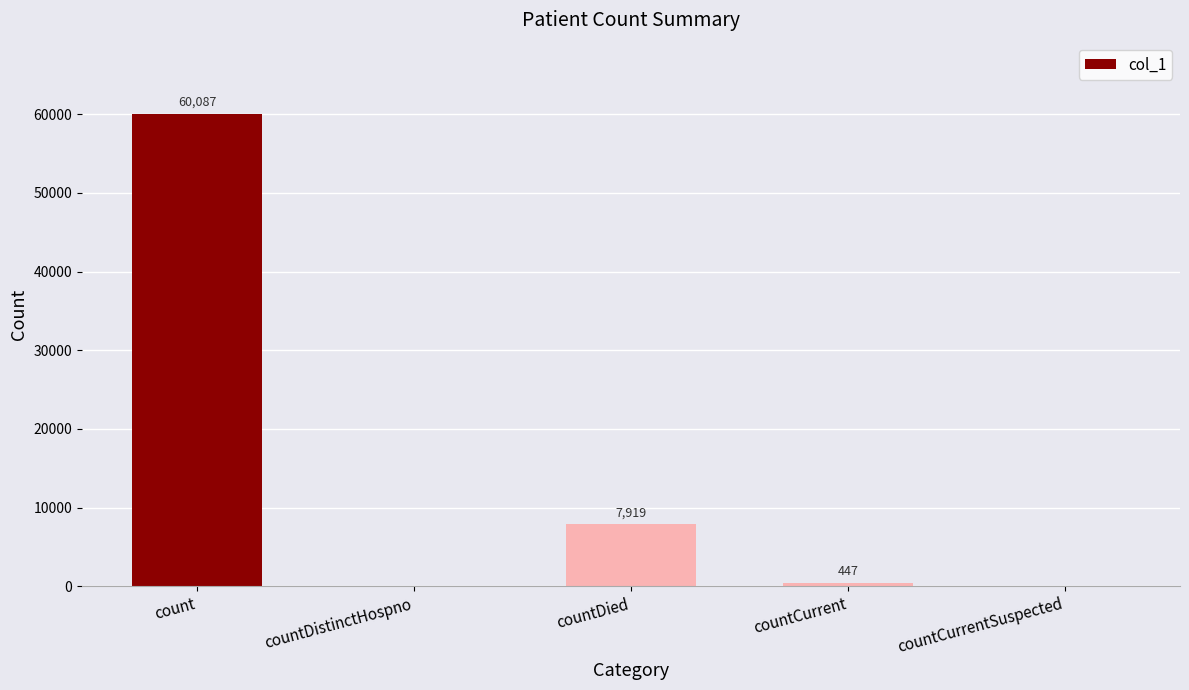

At which category does the chart reach its peak across all series?

count